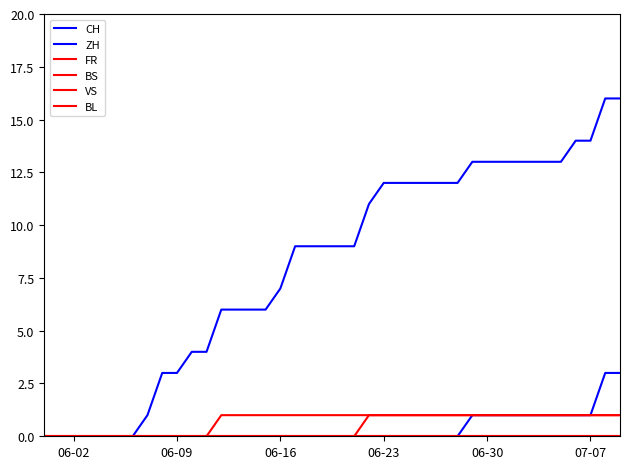

Which series has the largest total across all categories?

CH